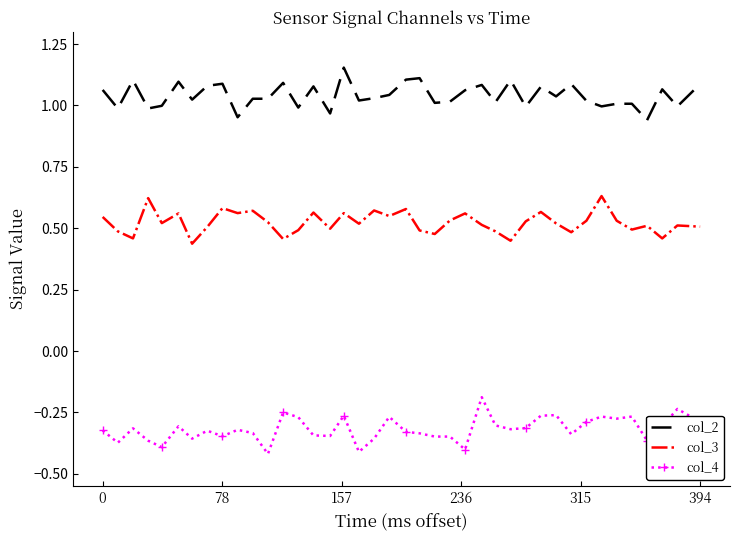

True or false: col_2 and col_4 intersect in this chart.

False